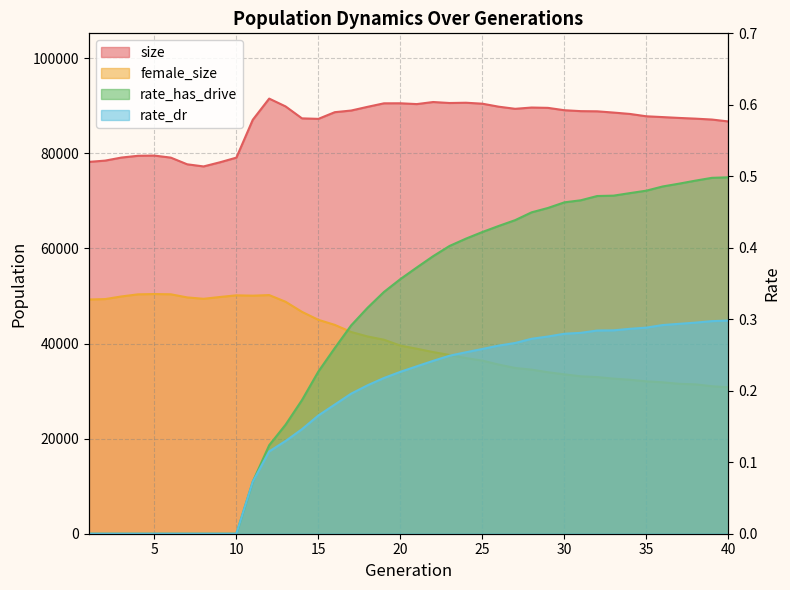

Which category has the lowest value across all series?

1